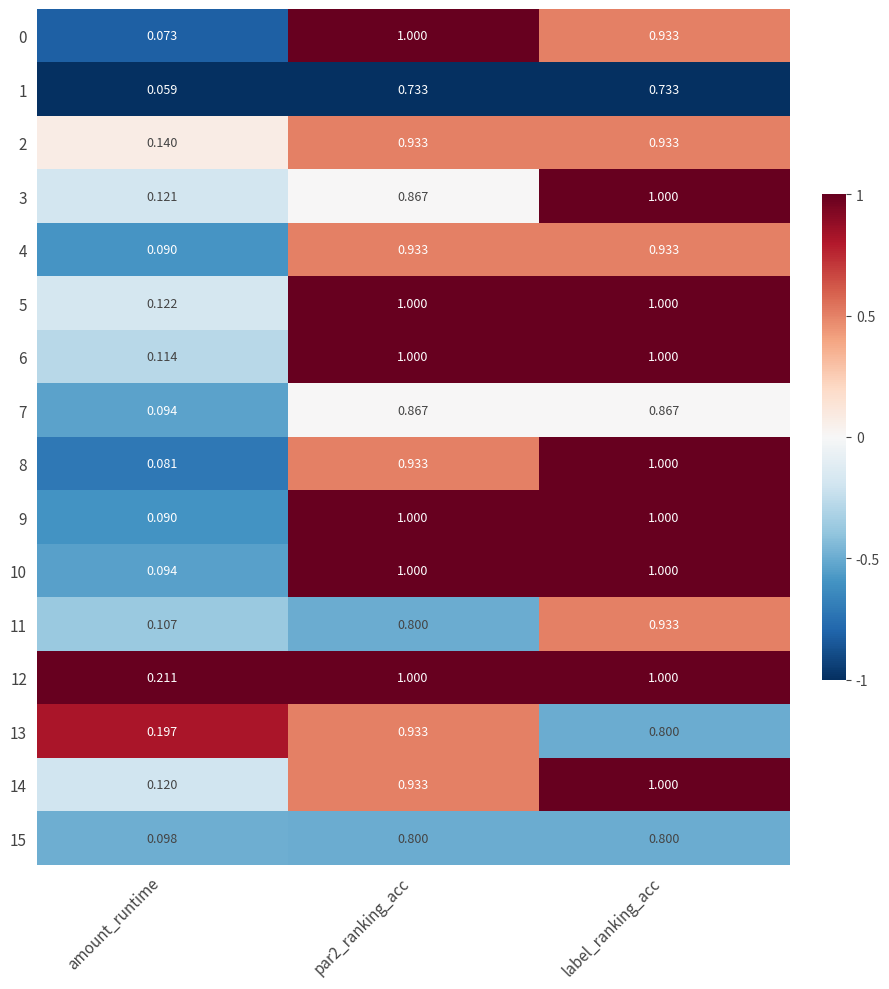

At which label is 0 closest to 0?

amount_runtime